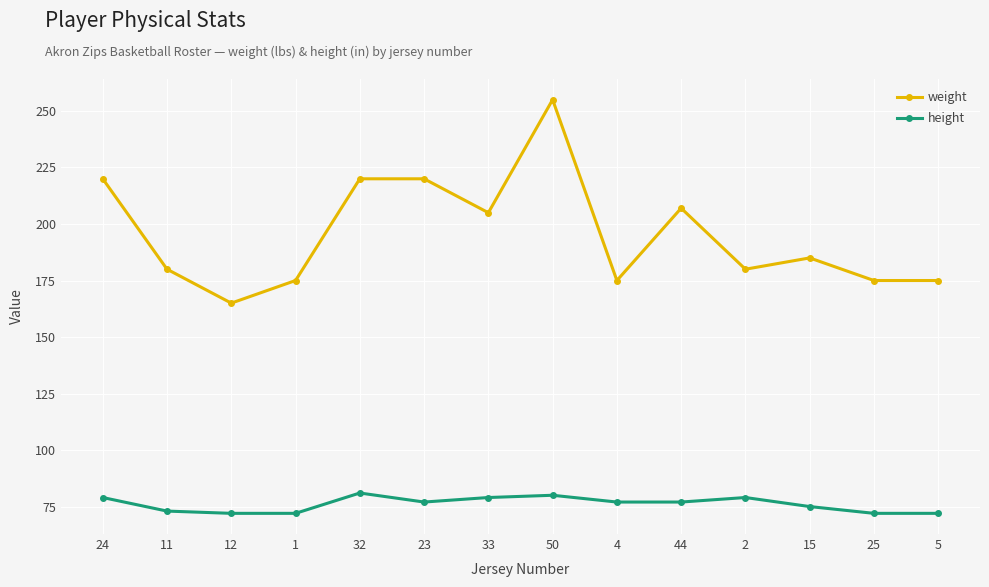

The value of height at 23 is 103. True or false?

False